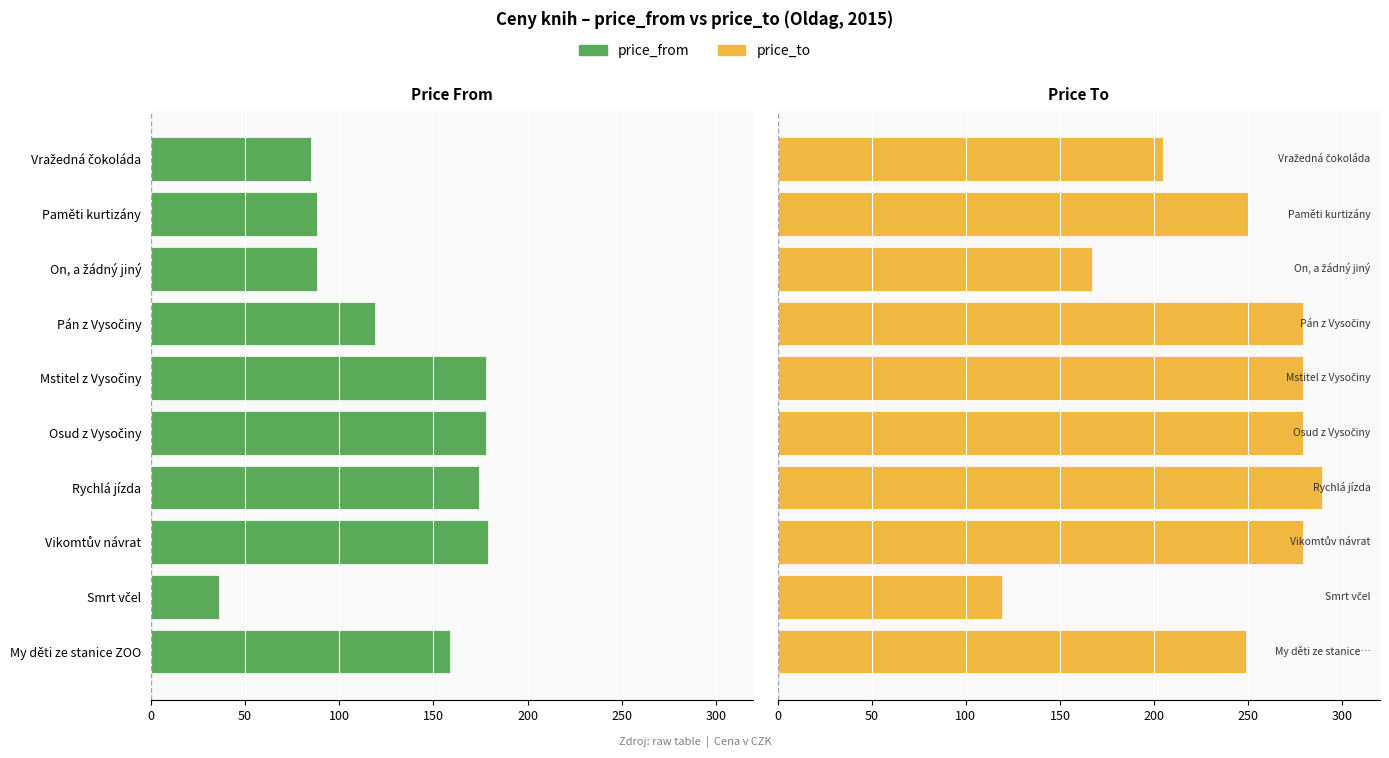

What is the value of the price_from bar at the 7th from the left?

119